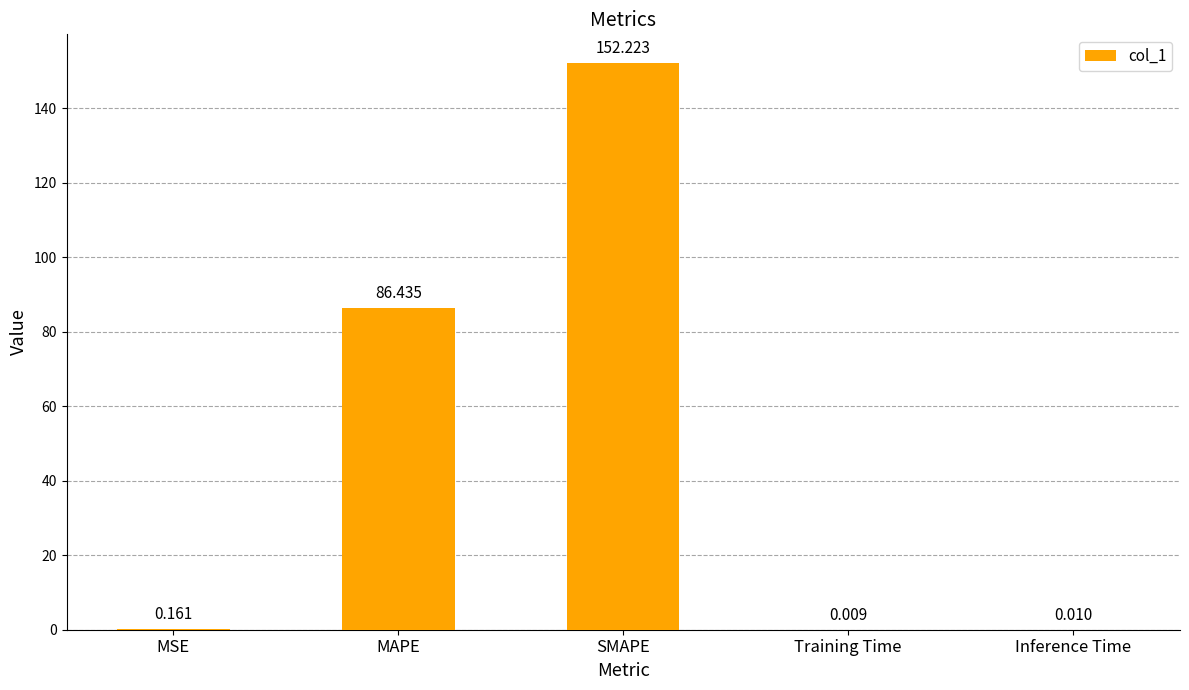

At which label is the value closest to 76?

MAPE